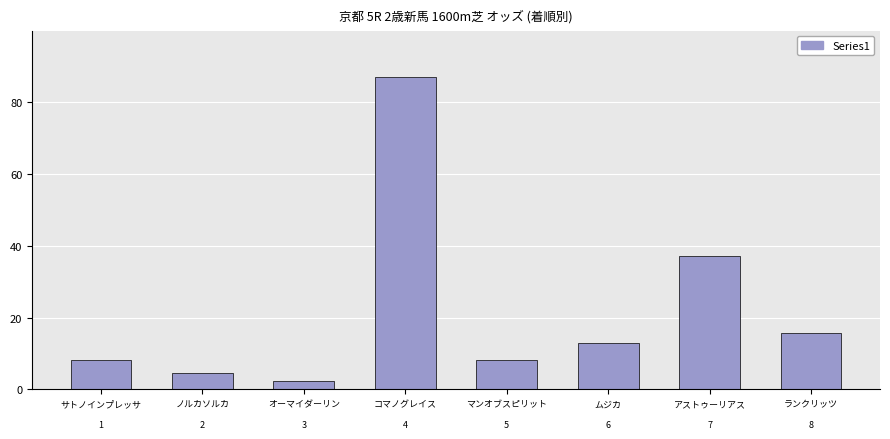

What is the sum of the values at ランクリッツ

8 and ムジカ

6?

28.6